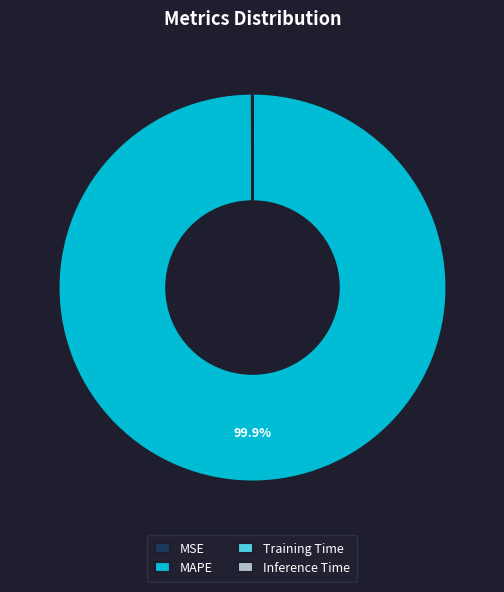

To the nearest percent, what is the average slice percentage?

25%